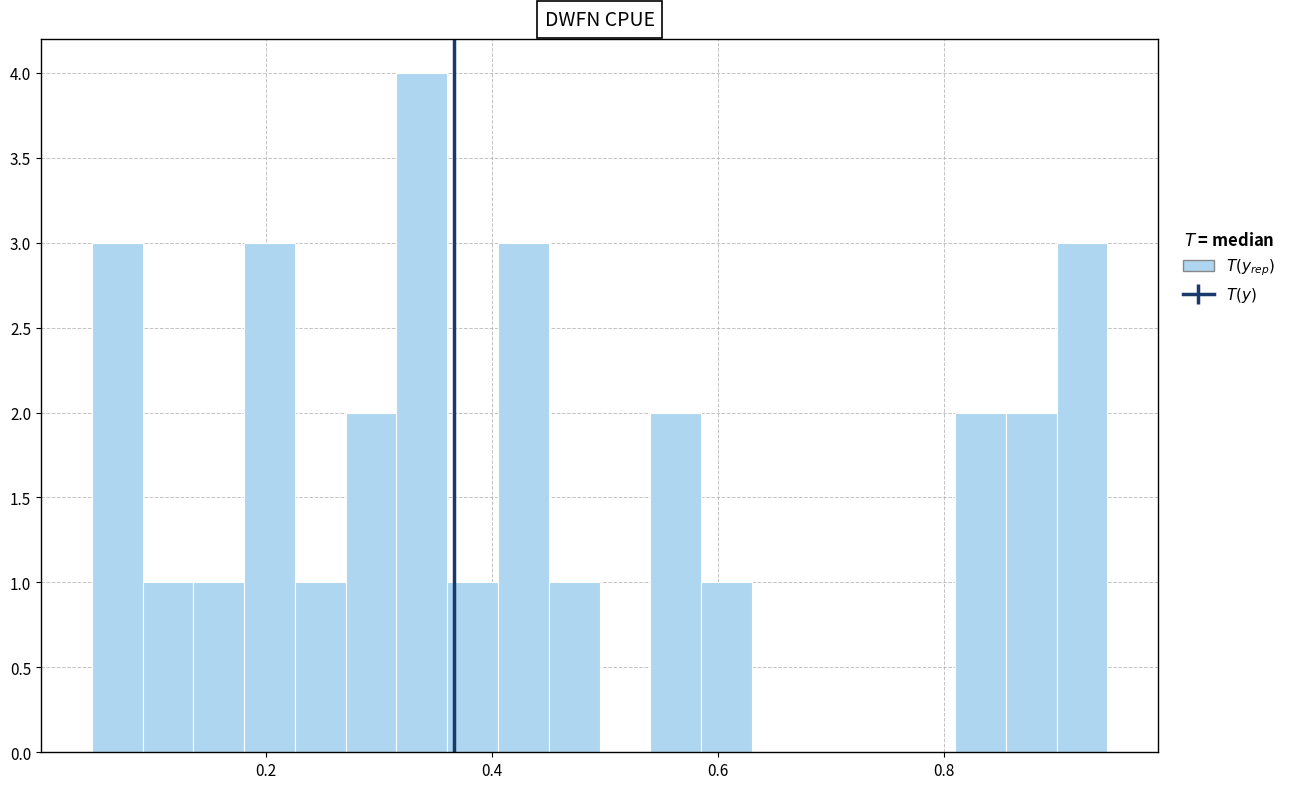

Around what value on the x-axis is the tallest bar? Give the approximate position of its centre, as read against the axis.

0.34